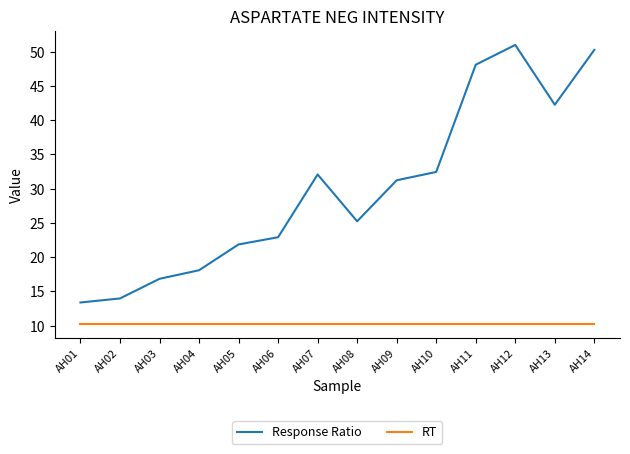

Which category has the highest value in the Response Ratio series?

AH12